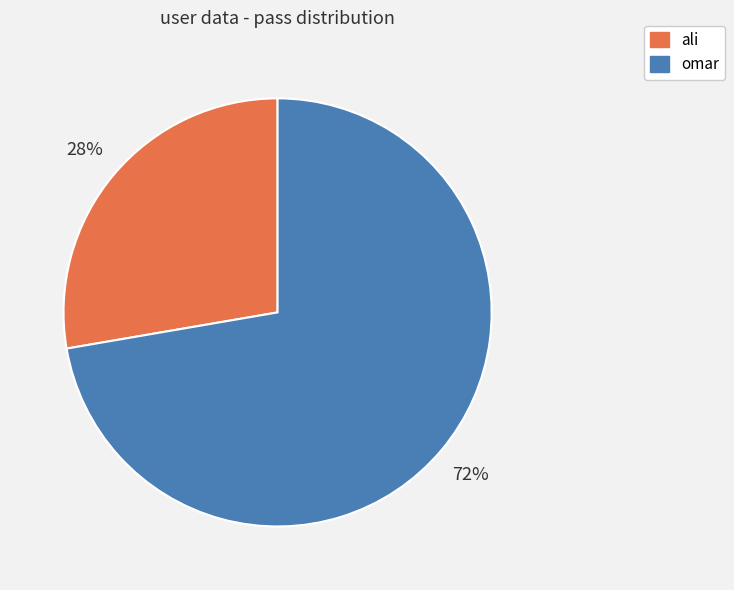

Which slice represents more than half of the pie?

omar